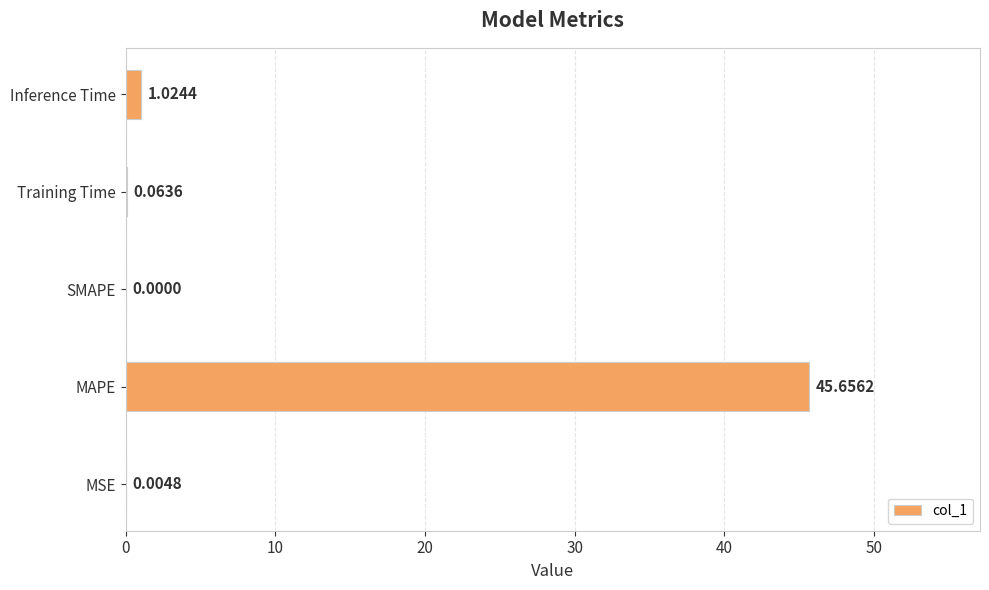

What is the change in value from MAPE to SMAPE?

-45.7